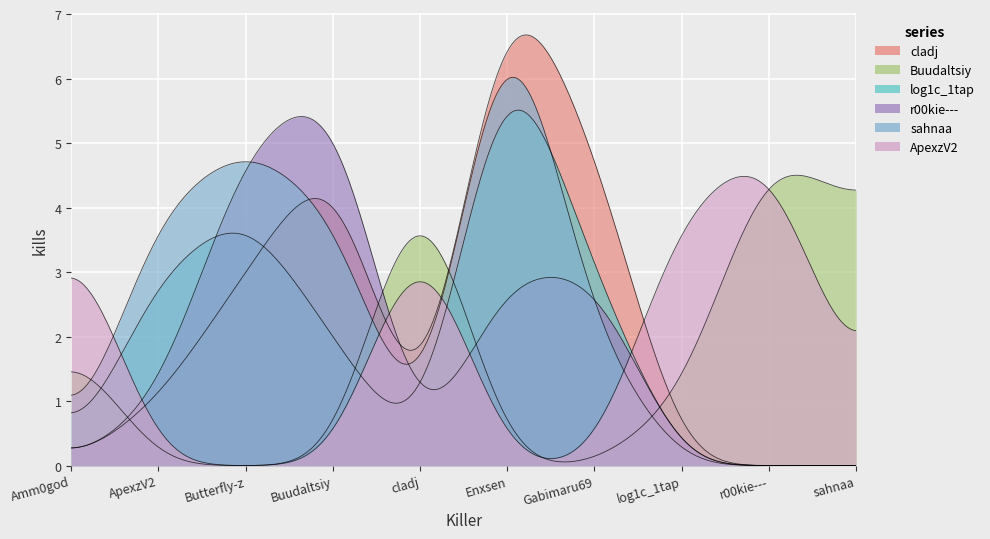

Is it true that r00kie--- equals 0 at r00kie---?

True